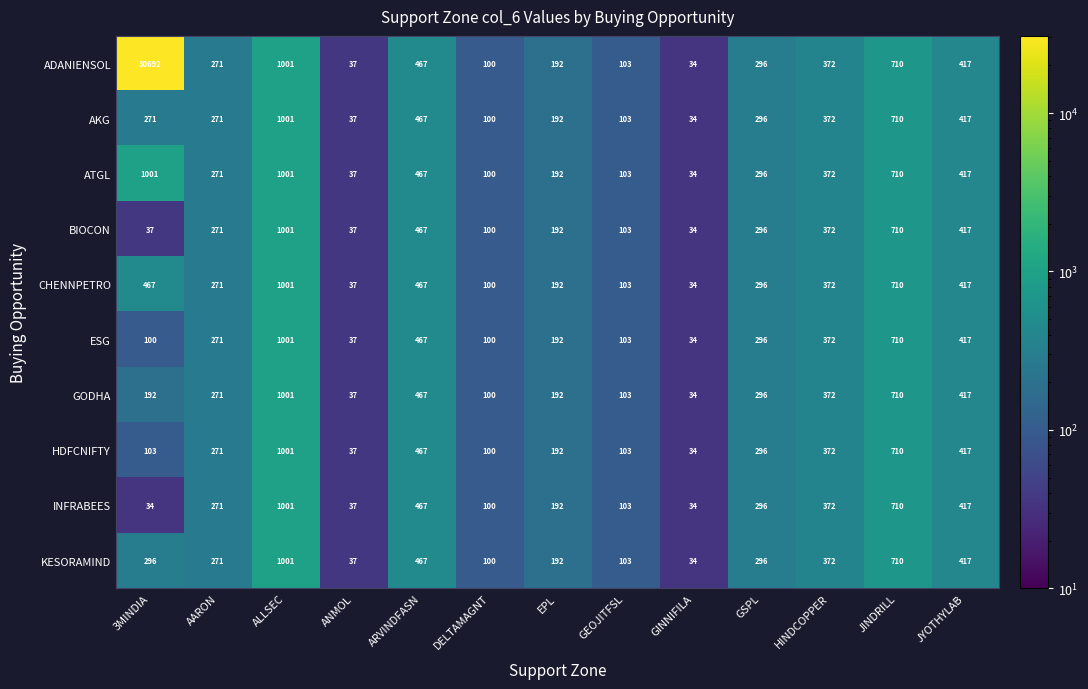

The ATGL series shows 100 at DELTAMAGNT. True or false?

True